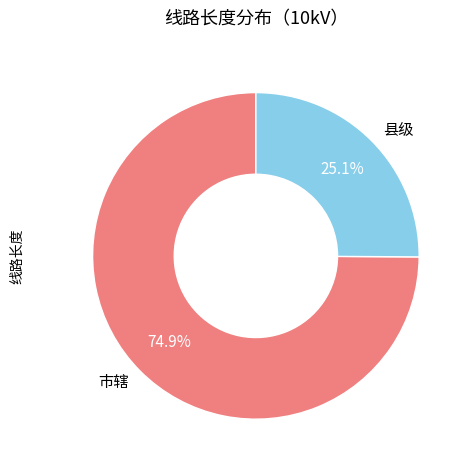

To the nearest percent, what percentage of the pie is 县级?

25%